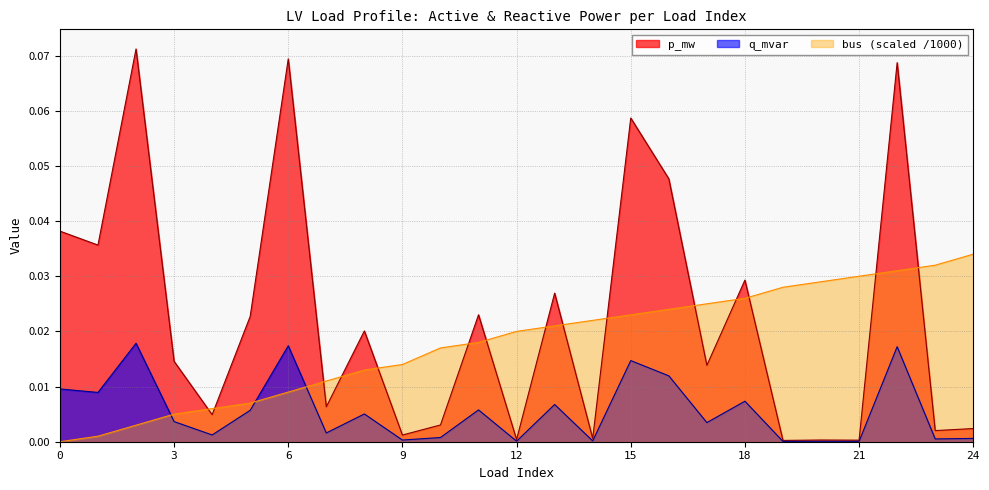

What are all the series names shown in the legend?

p_mw, q_mvar, bus (scaled /1000)